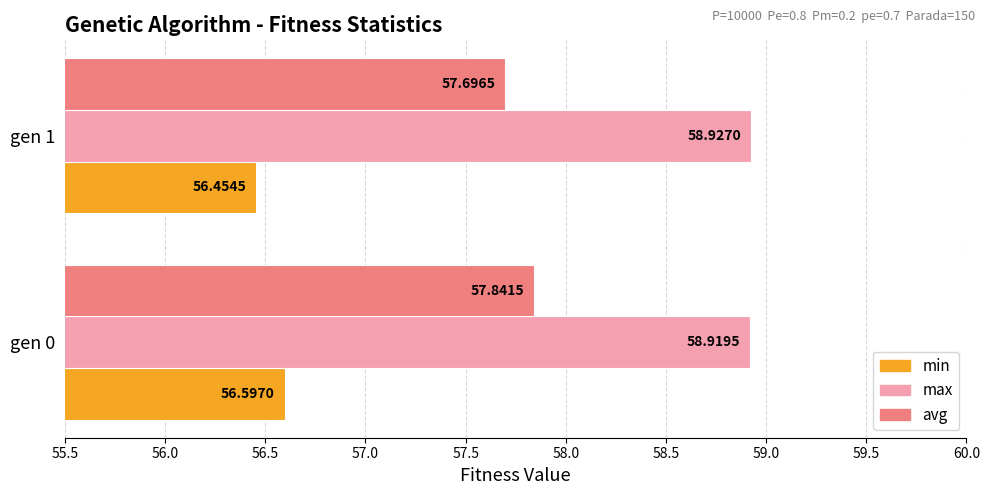

List the series in order of their overall mean, lowest first.

min, avg, max